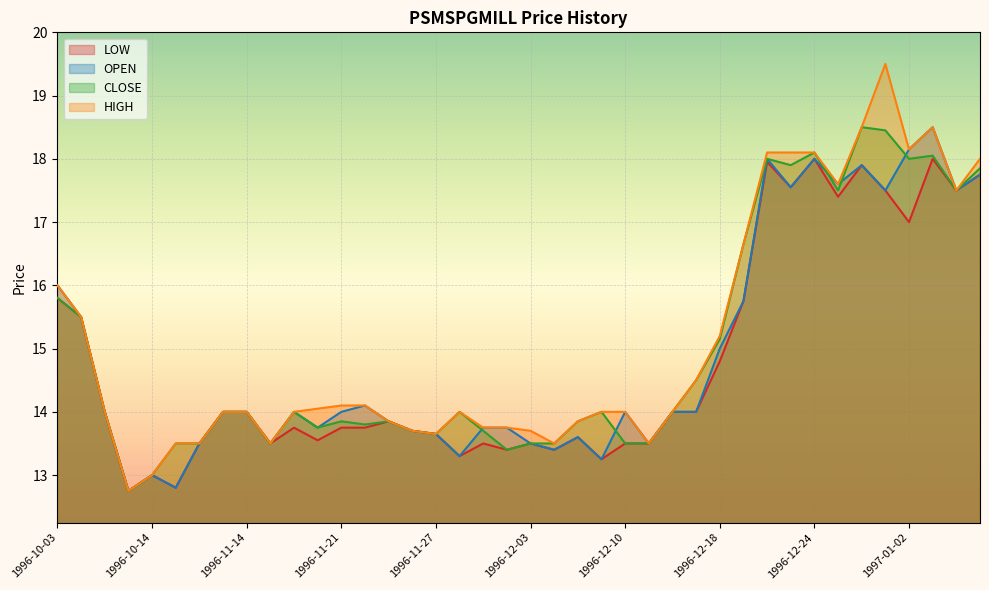

True or false: HIGH and LOW cross at least once.

False